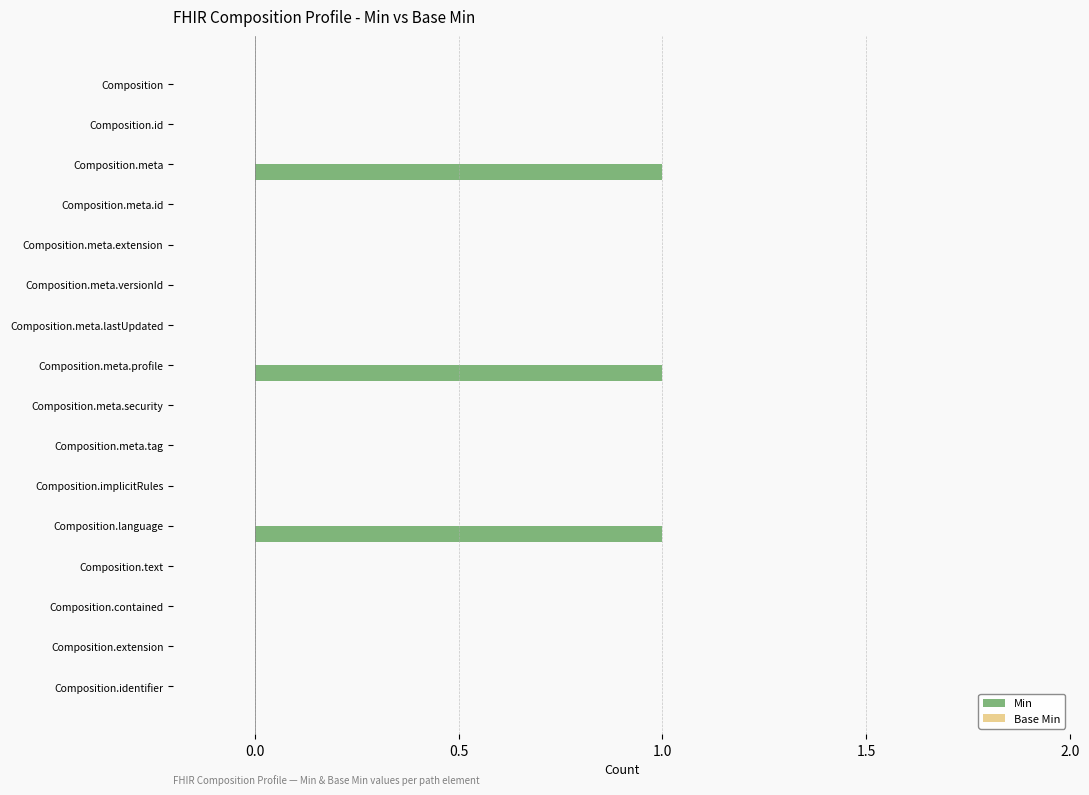

The chart shows a value of 0 at Composition.contained. True or false?

True